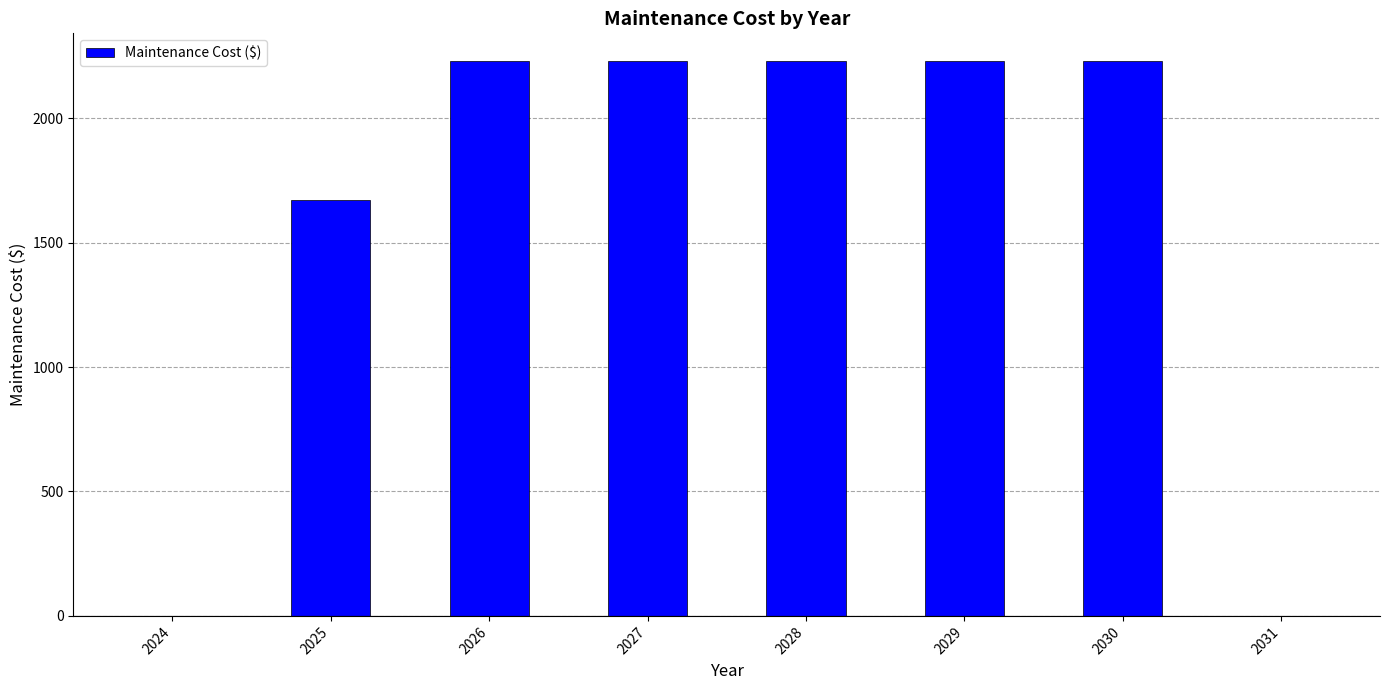

How many categories are shown in the chart?

8